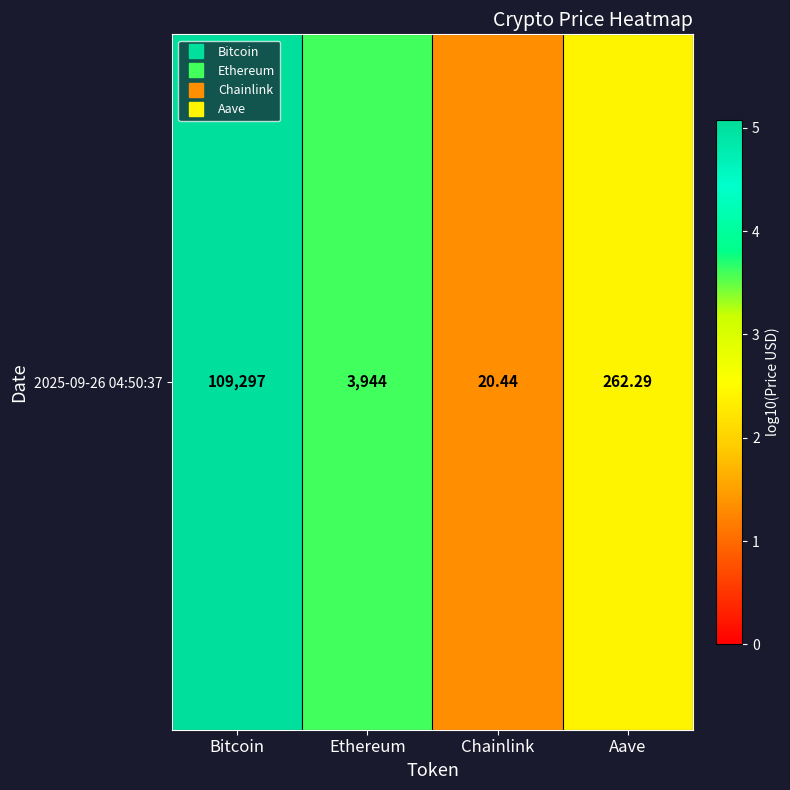

Which label corresponds to the largest value in the chart?

Bitcoin